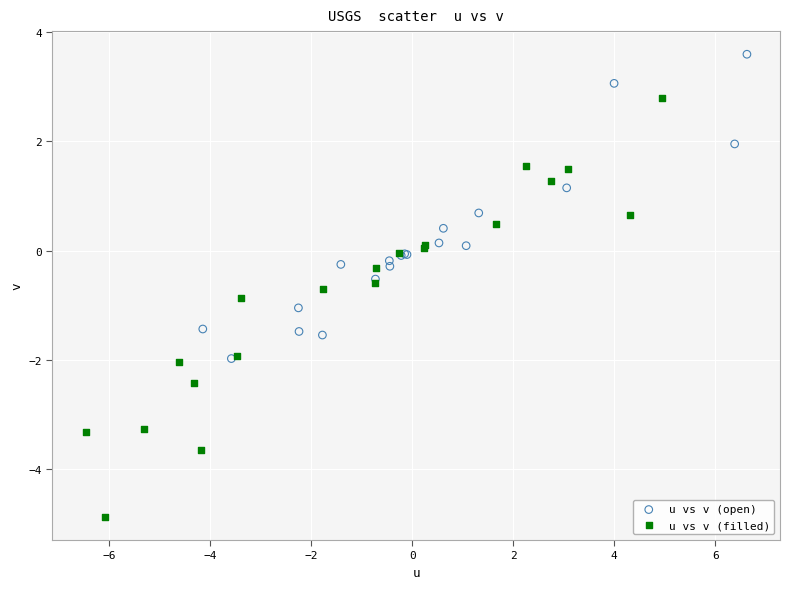

Which series contains the highest Y value?

u vs v (open)